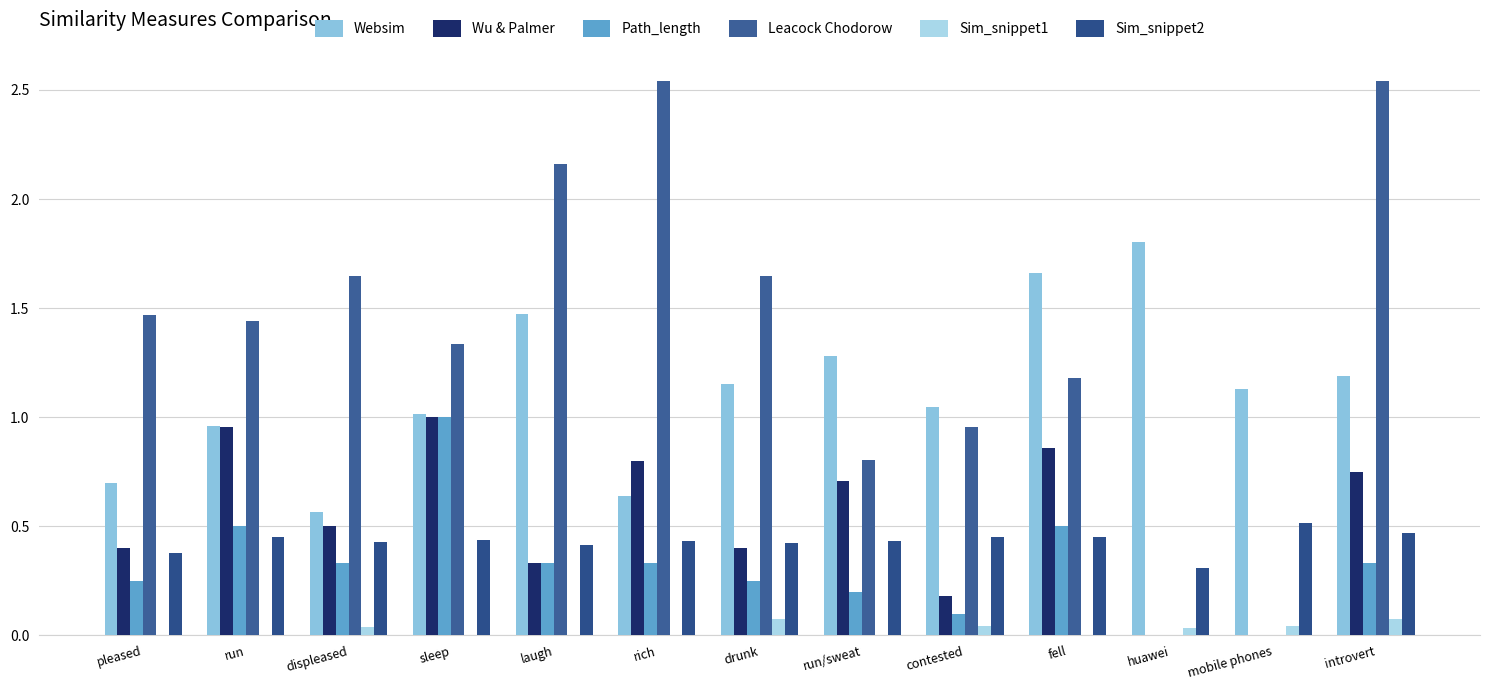

What is the total value across all series at pleased?

3.2